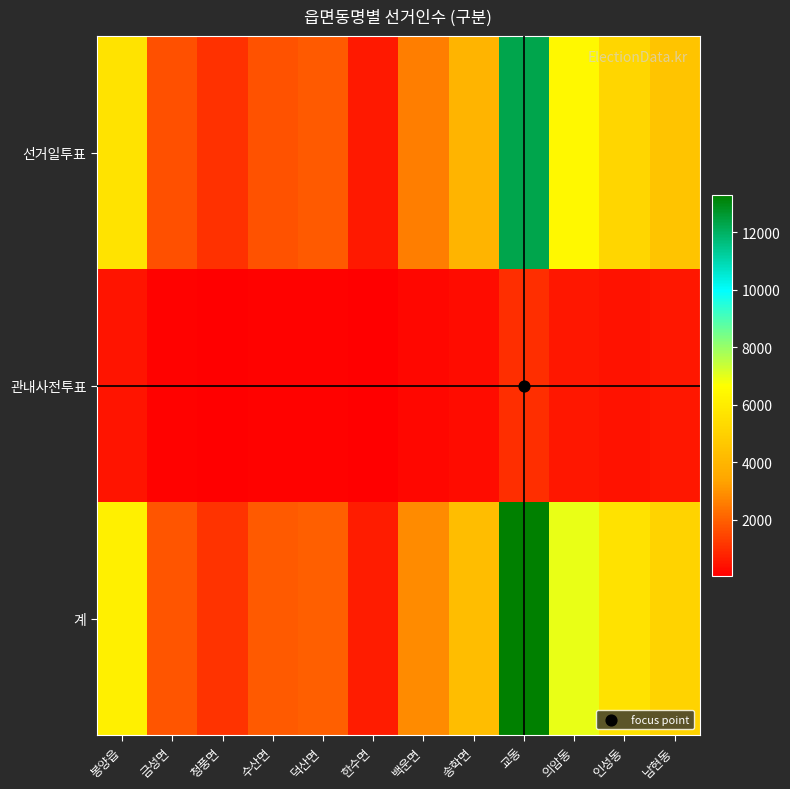

Between 백운면 and 인성동, which series saw the biggest shift?

계